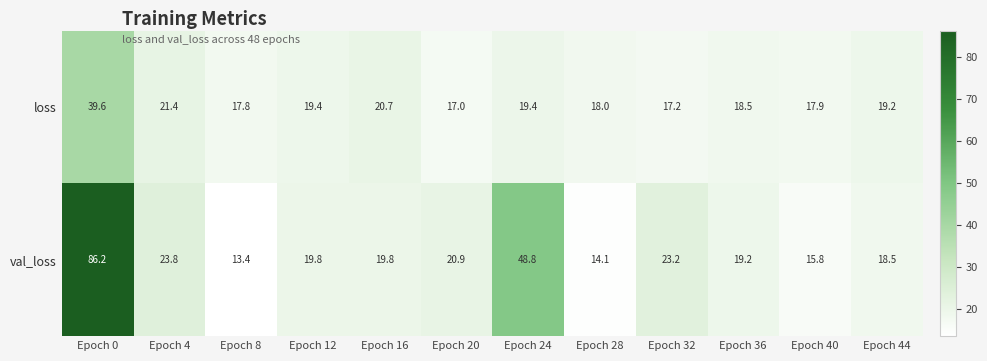

Rank the series by their maximum value, from lowest to highest.

loss, val_loss